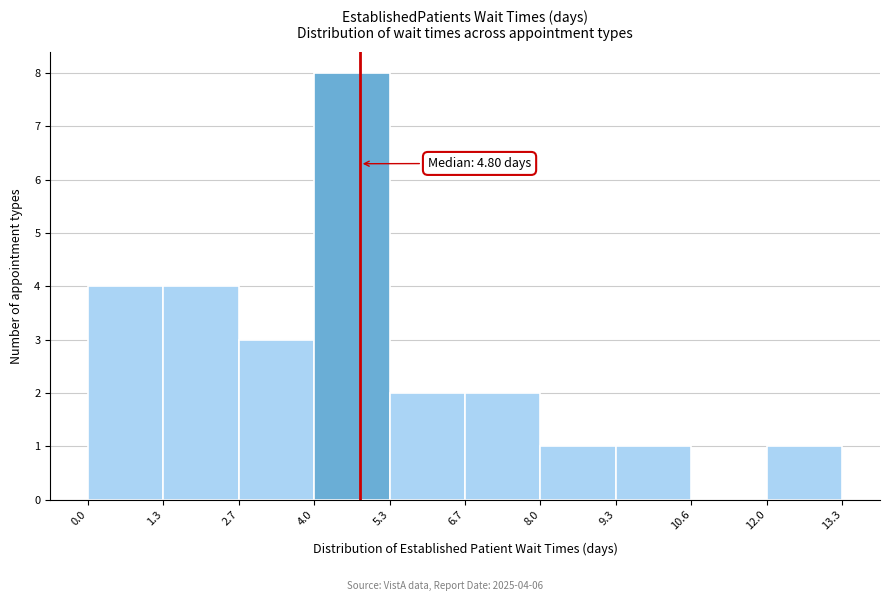

Over which range of the x-axis is the bar tallest?

4.0 to 5.3